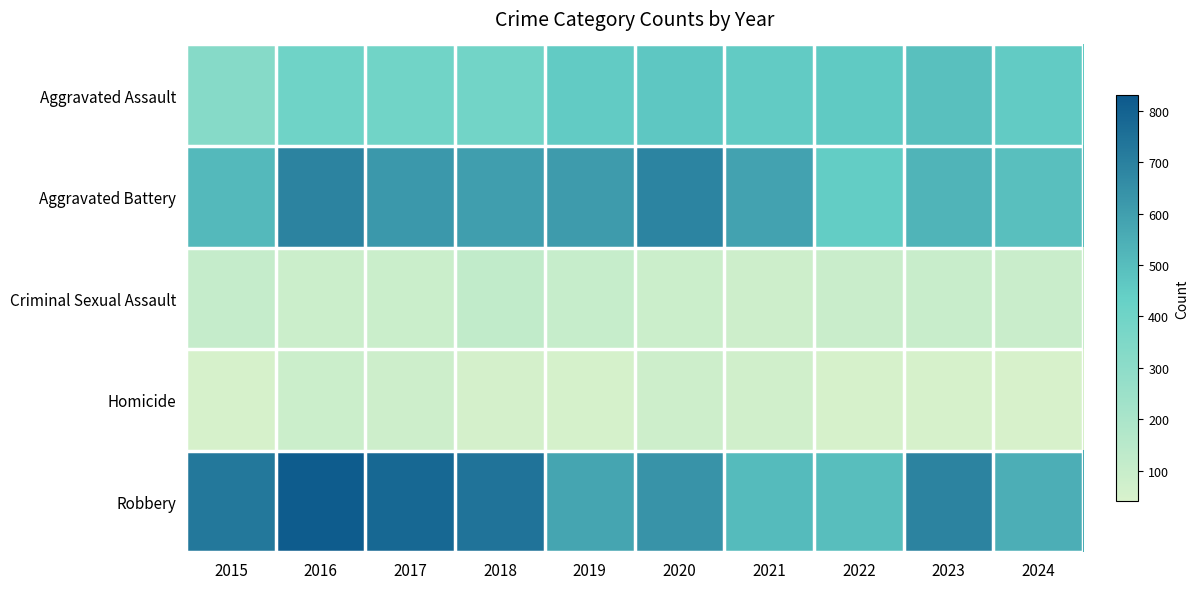

Count the number of categories in the chart.

10